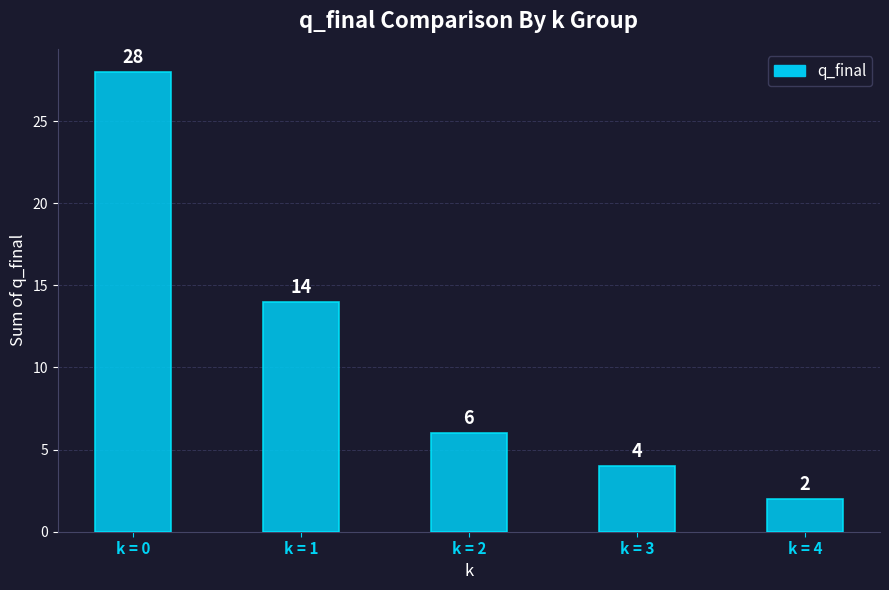

Rank the categories by value from lowest to highest.

k = 4, k = 3, k = 2, k = 1, k = 0